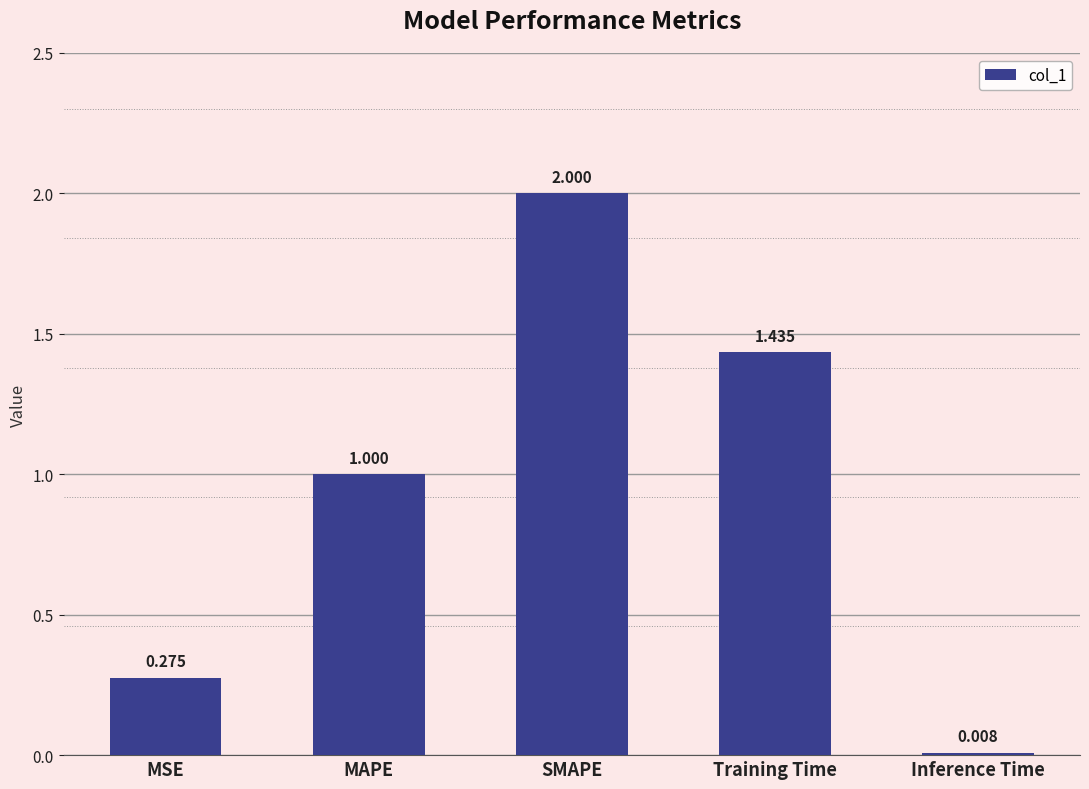

The value at Training Time is 0.6. True or false?

False